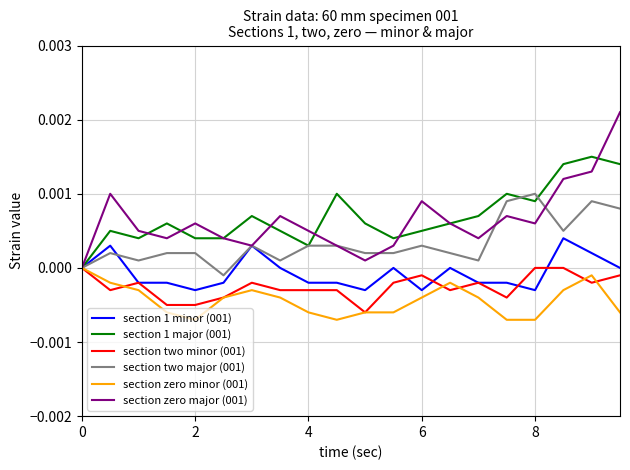

Which series has the widest spread of values?

section zero major (001)